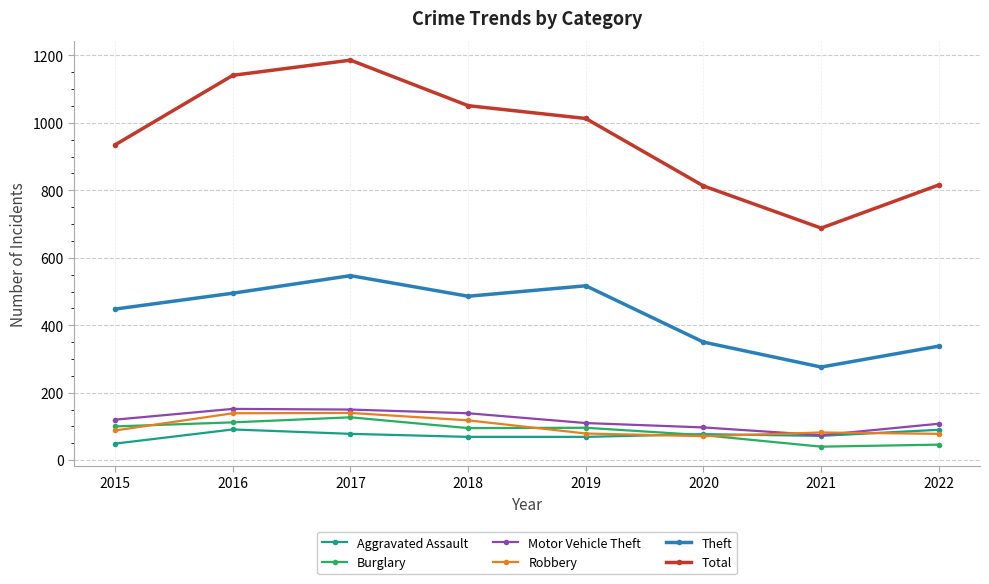

True or false: Burglary has a value of 40 at 2021.

True